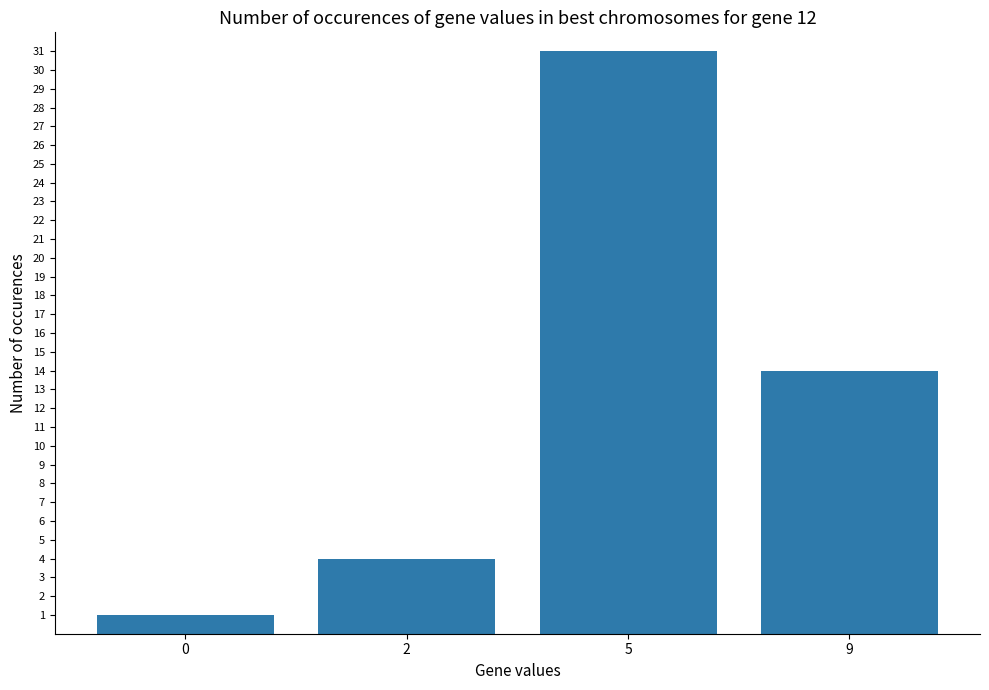

Reading left to right, what are all the values shown in this chart?

0=1	2=4	5=31	9=14